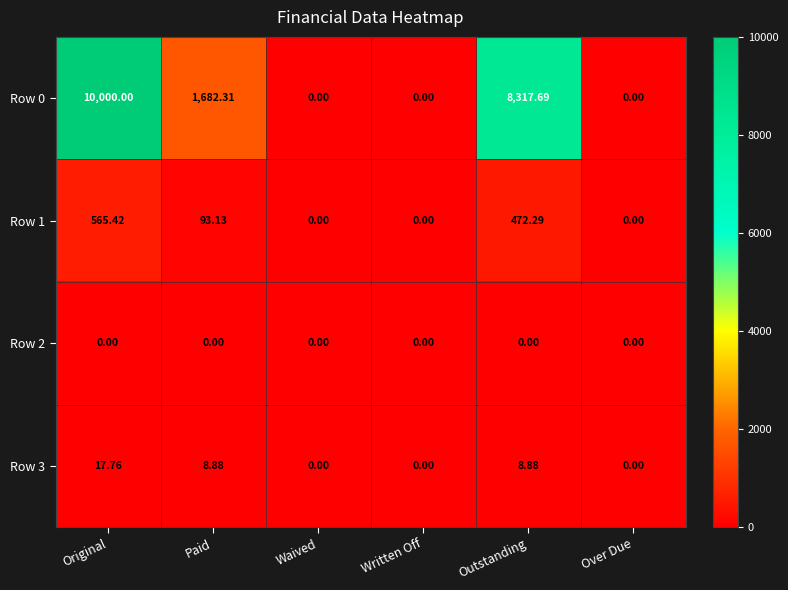

Which category has the highest value across all series?

Original